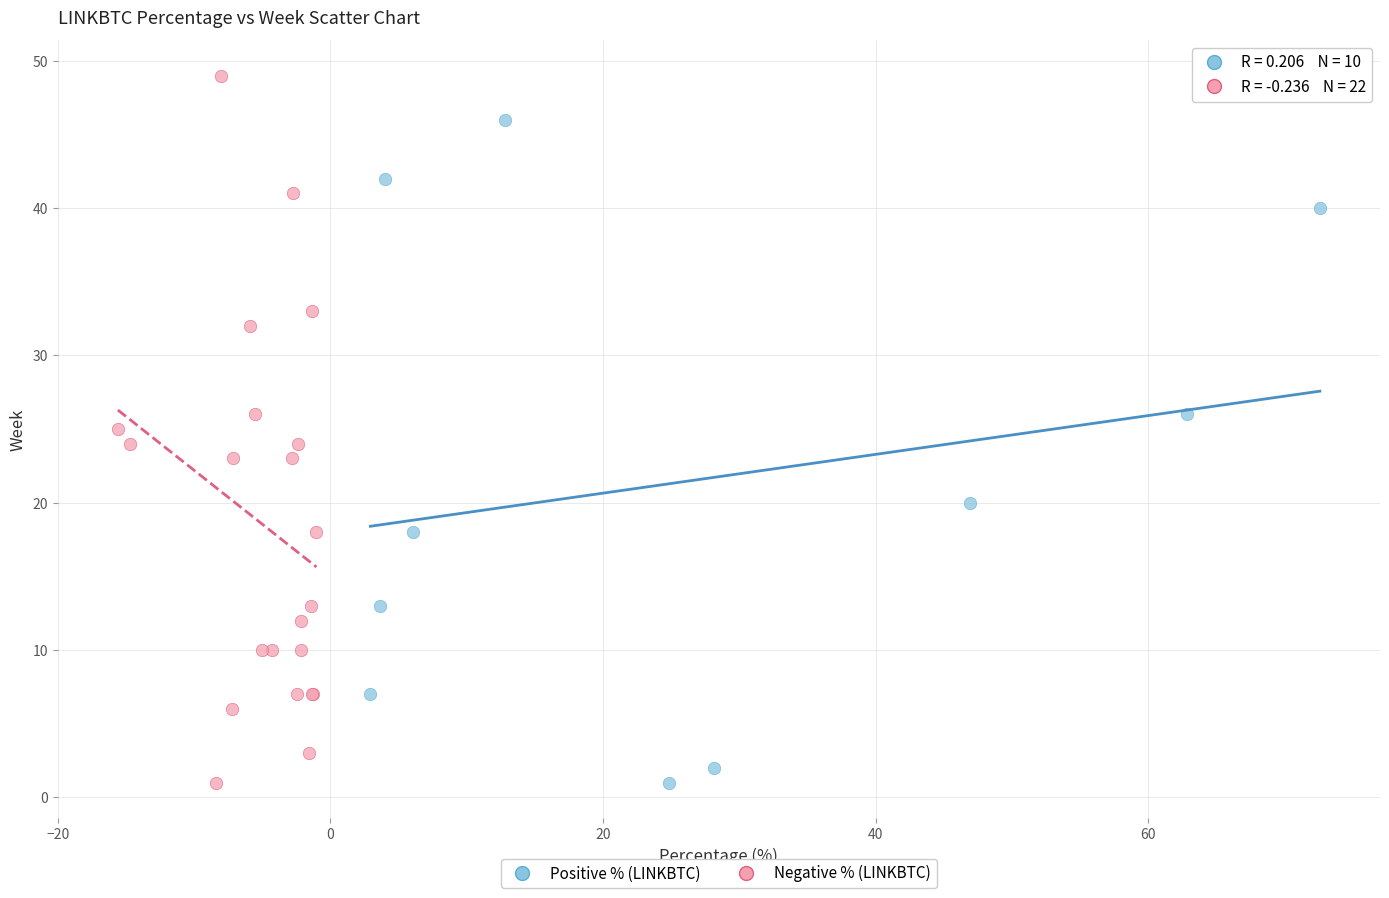

Which series reaches the maximum Y coordinate?

Negative % (LINKBTC)